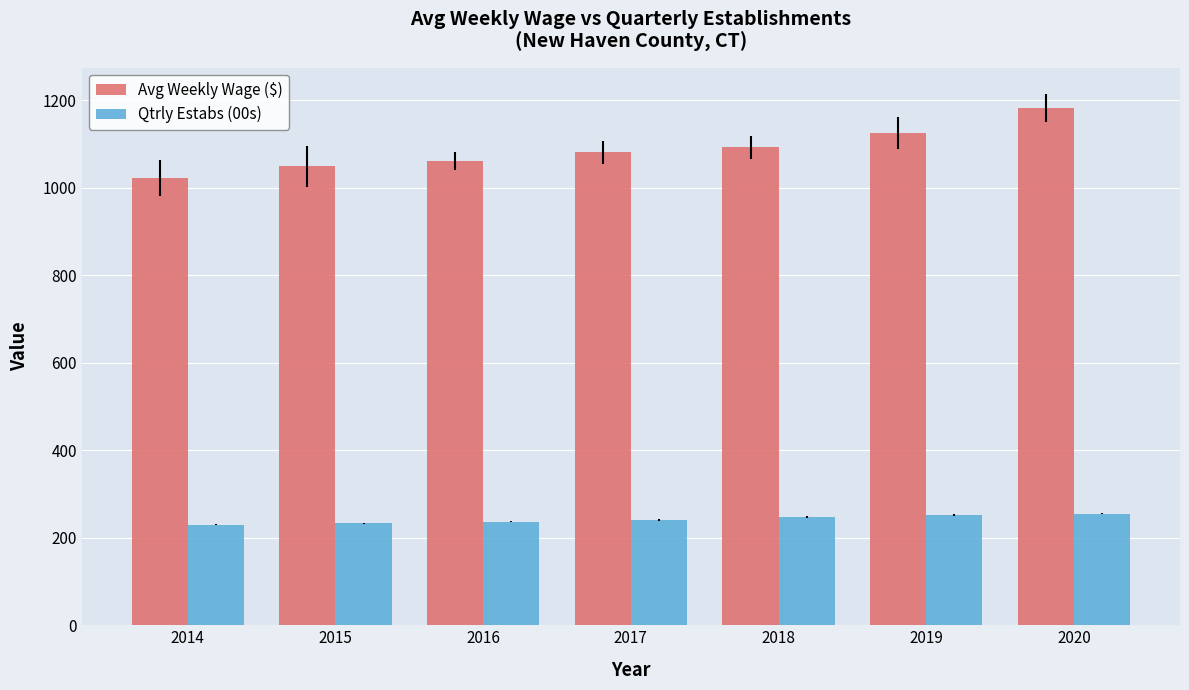

What are all the series names shown in the legend?

Avg Weekly Wage ($), Qtrly Estabs (00s)